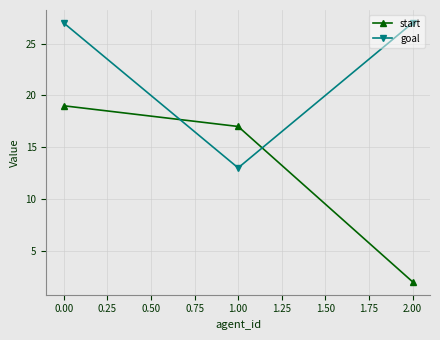

What is the average value of the start series?

13